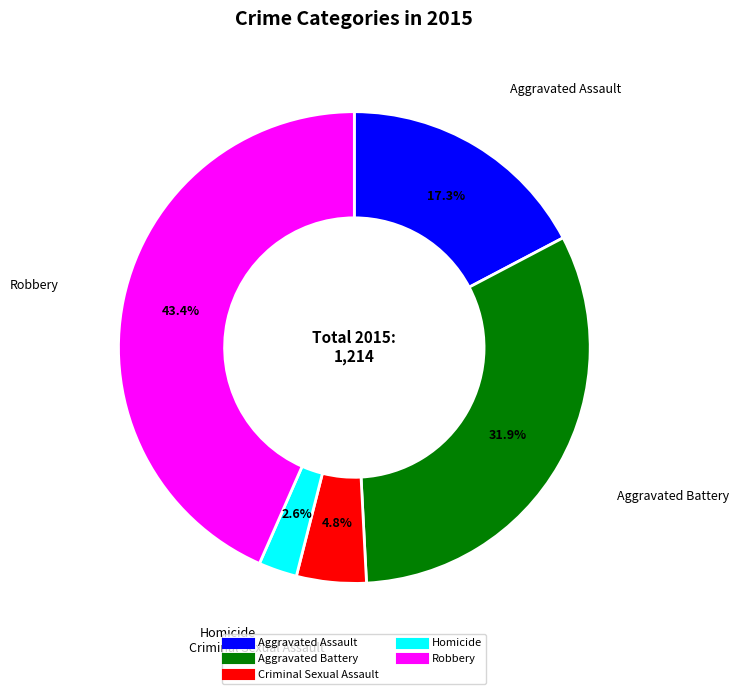

Is it true that Robbery is 43% of the pie?

True